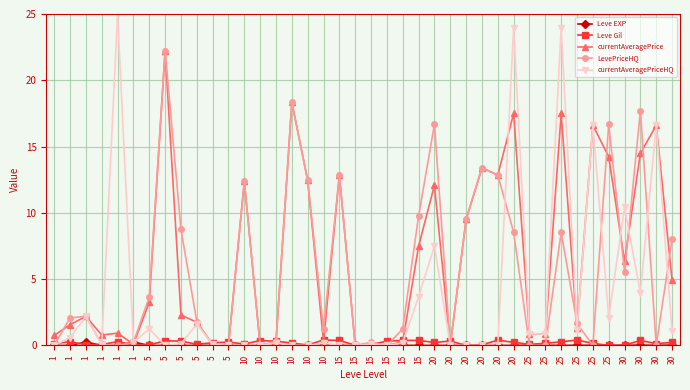

In LevePriceHQ, how many points are lower than both neighbors (excluding endpoints)?

9